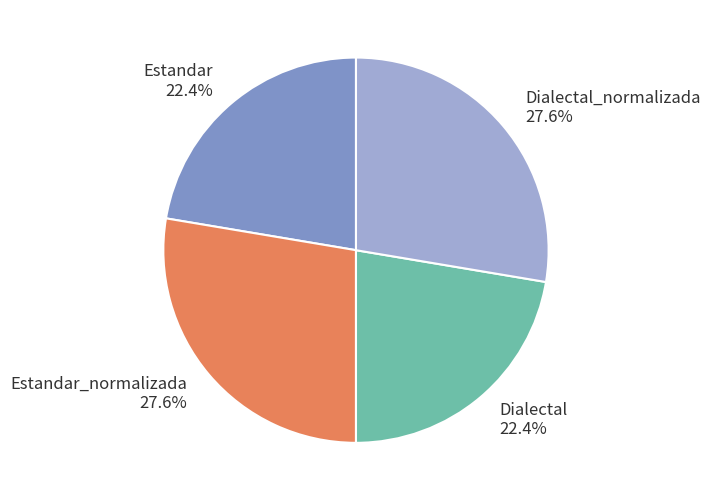

Count the number of slices in the pie.

4